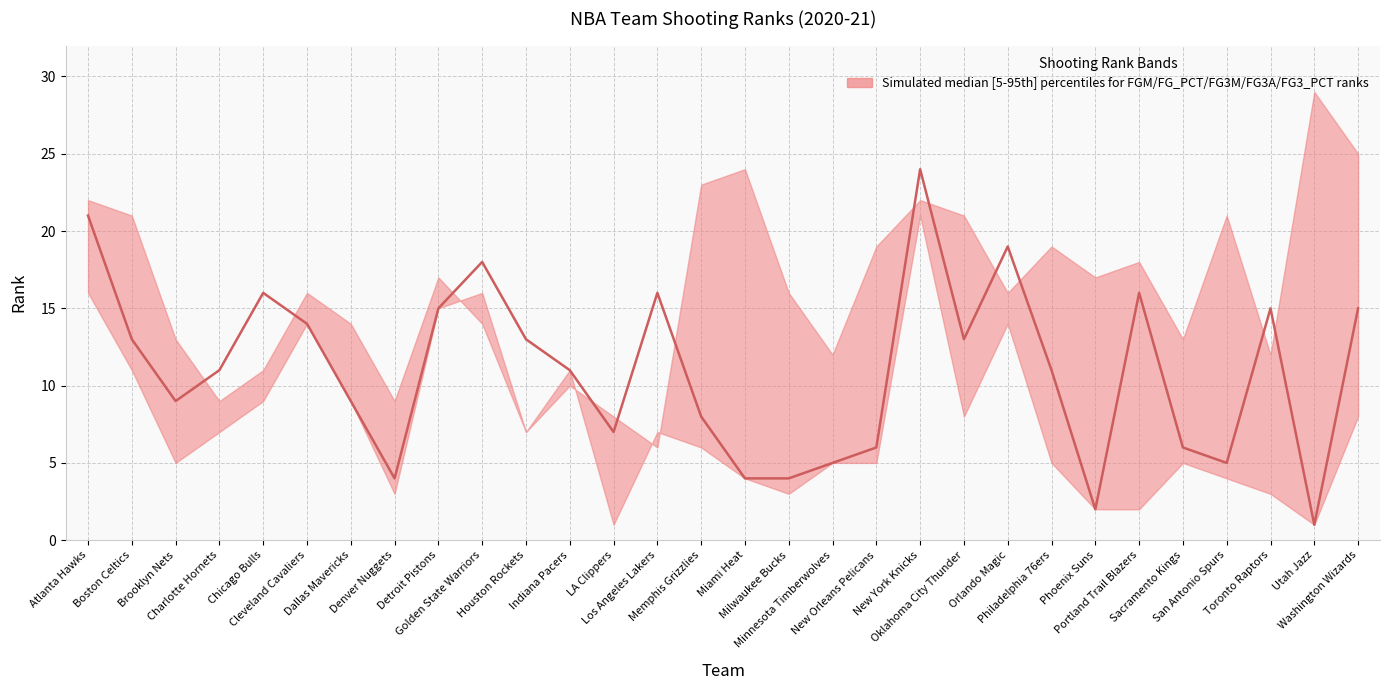

What is the label of the 14th point from the left?

Los Angeles Lakers